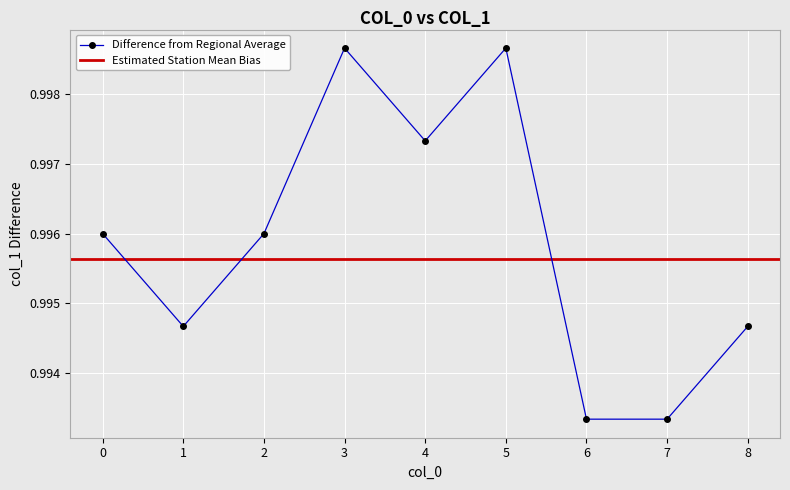

The chart shows a value of 1.4 at 7. True or false?

False